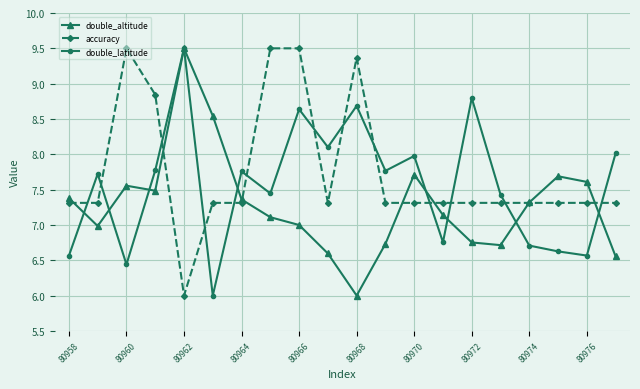

Which series has the largest total across all categories?

accuracy